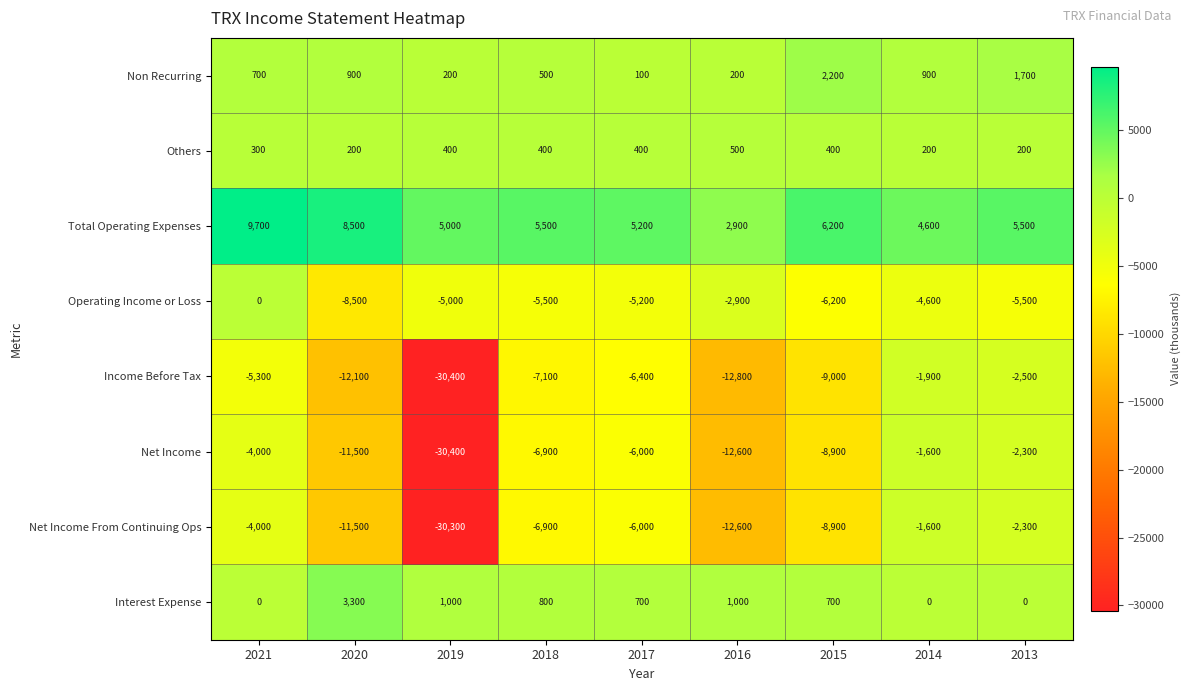

How many categories are shown in the chart?

9